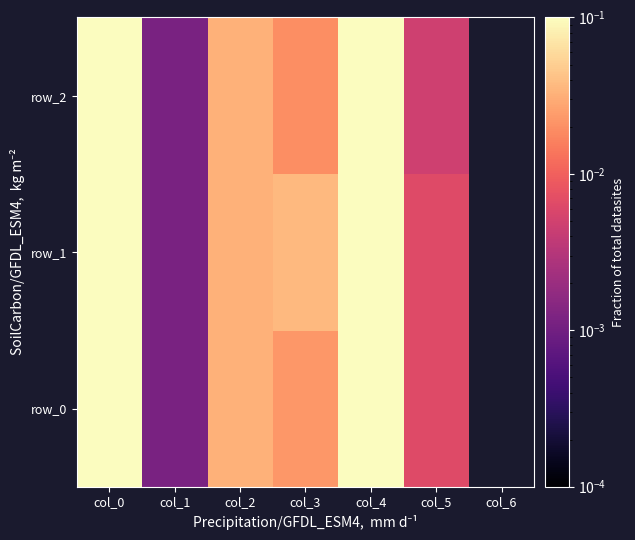

What is the maximum value shown in the chart?

0.2